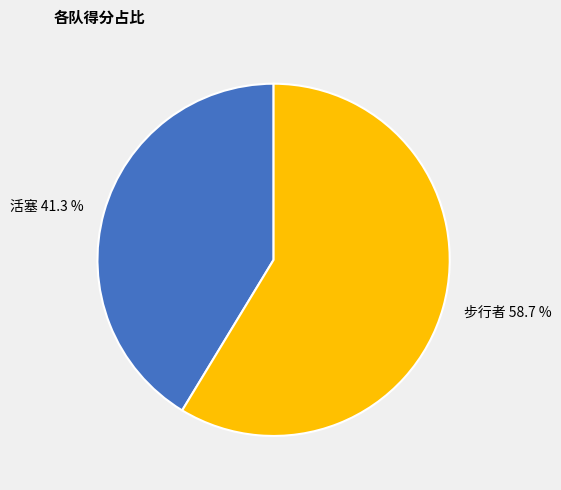

What is the ratio of the value at 步行者 to the value at 活塞?

1.4